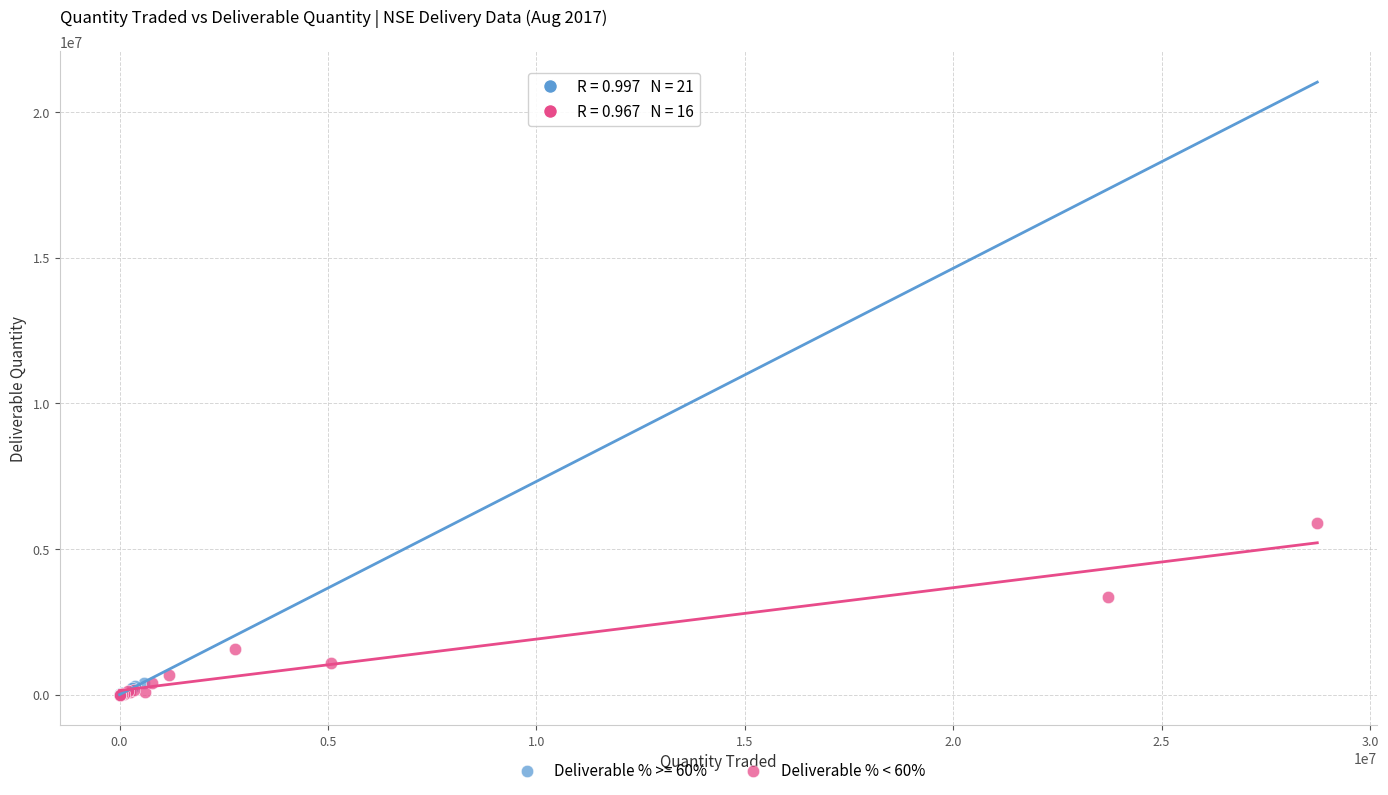

Which series has the largest Y range (max minus min)?

Deliverable % < 60%